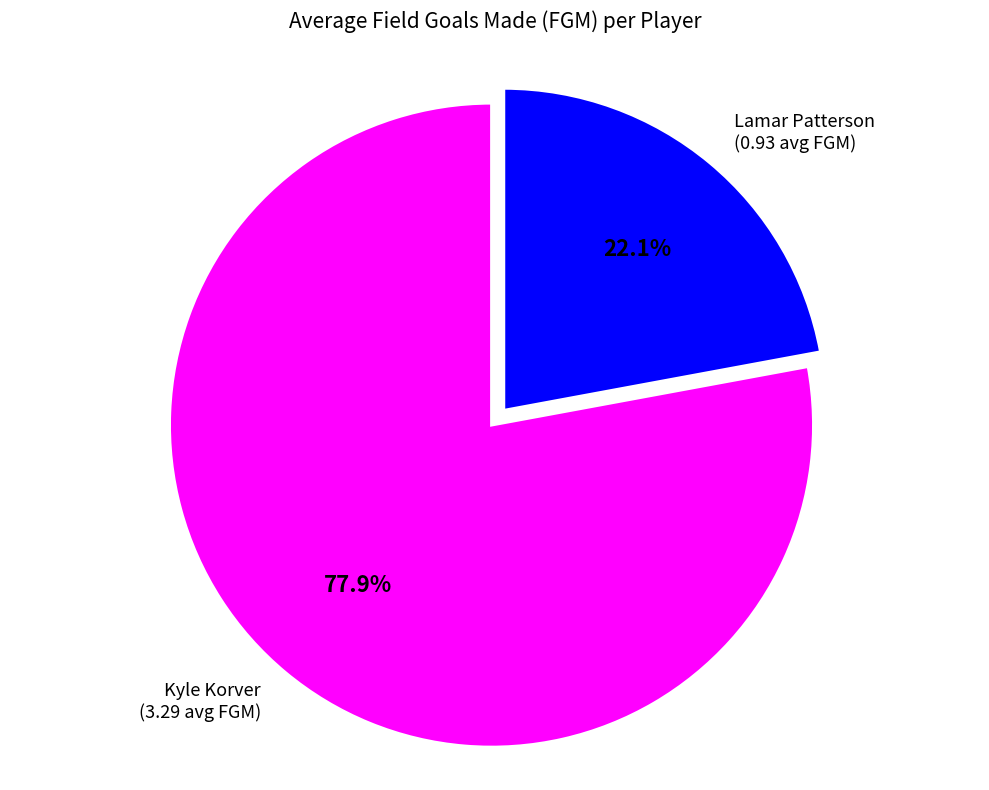

Is Lamar Patterson the majority of the pie?

No